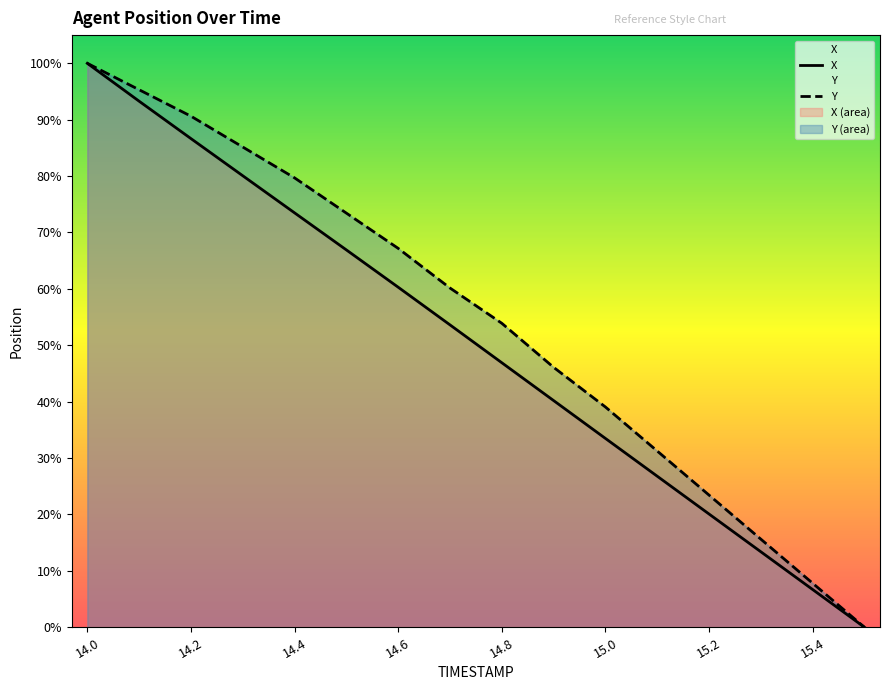

Is the value of X at 15.2 greater than the value of Y at 14.4?

No